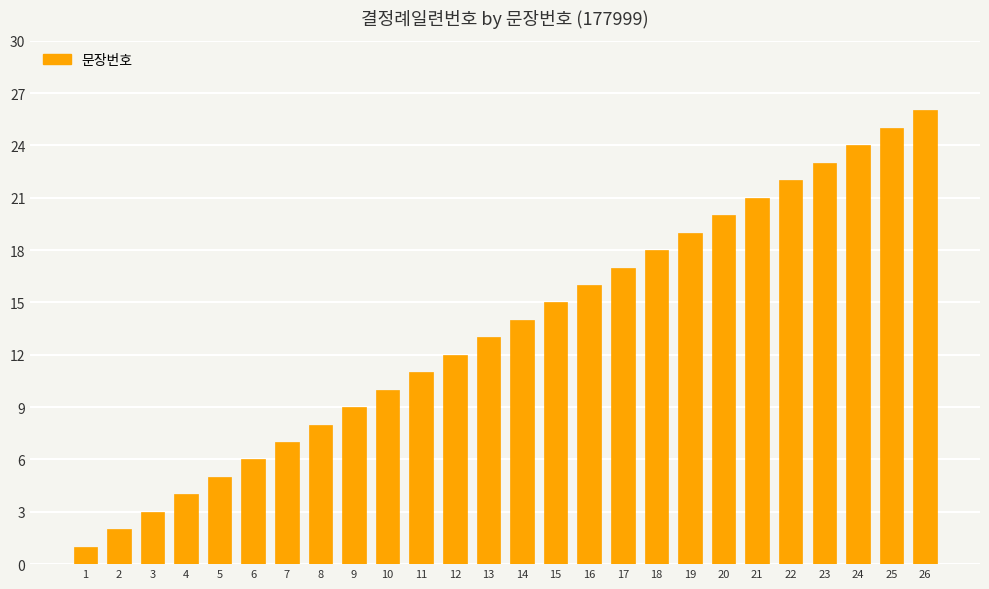

Which has a higher value, 2 or 7?

7